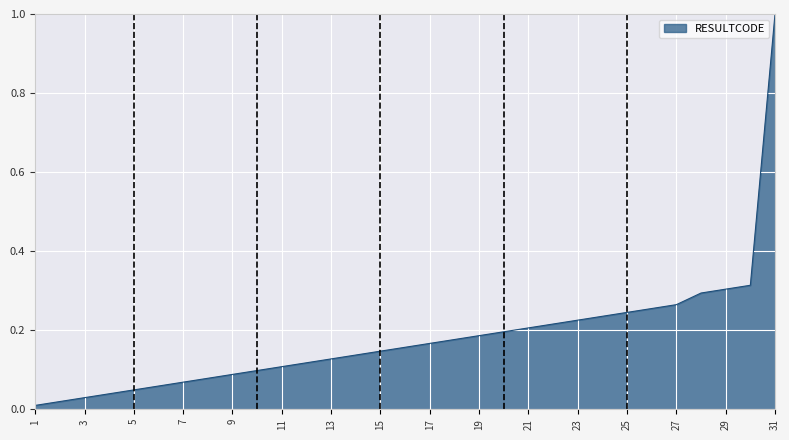

What is the difference between the maximum and minimum values?

1.0